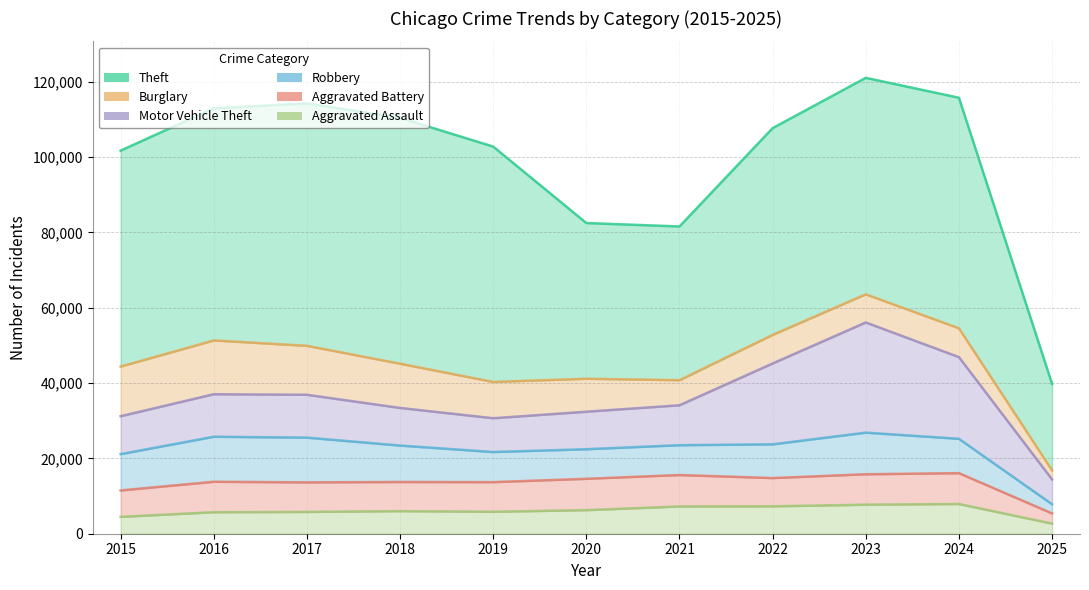

Which series has the widest spread of values?

Theft